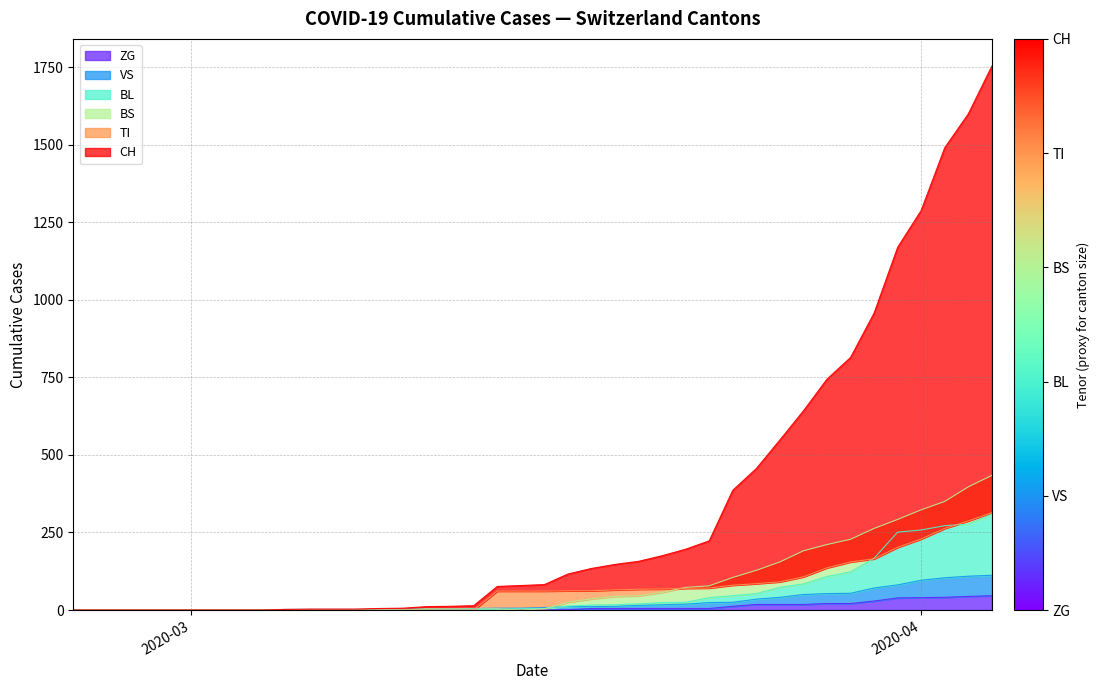

True or false: CH and BL cross at least once.

False